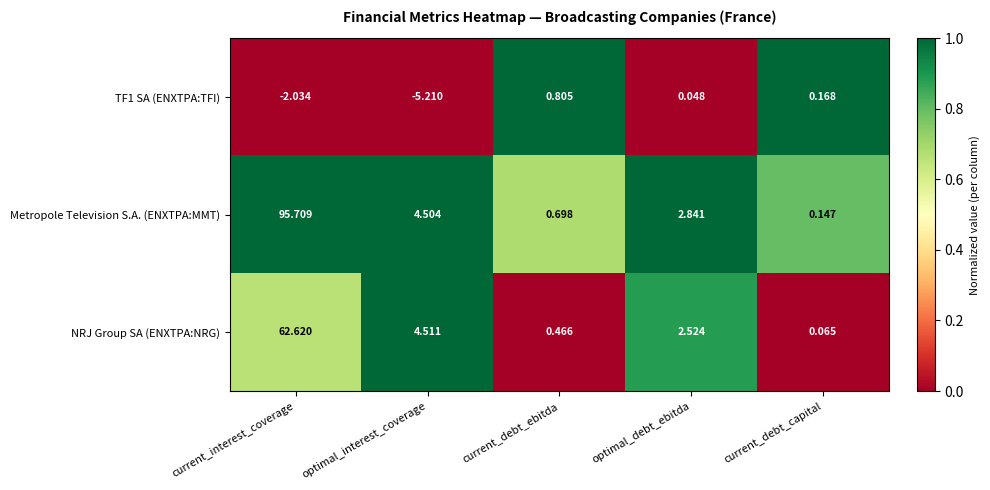

Which series changed the most between current_interest_coverage and optimal_interest_coverage?

Metropole Television S.A. (ENXTPA:MMT)